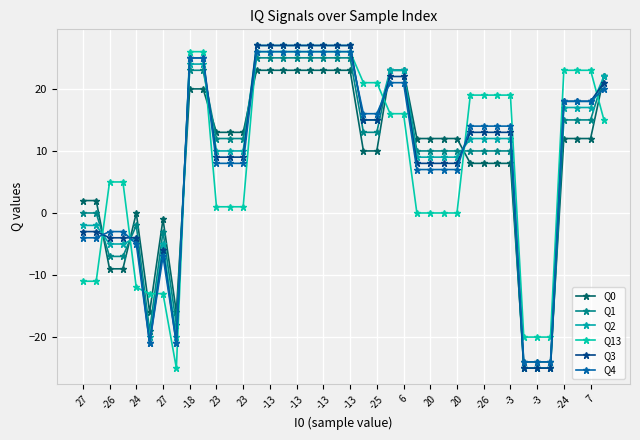

At which category does Q1 reach its first local peak?

24